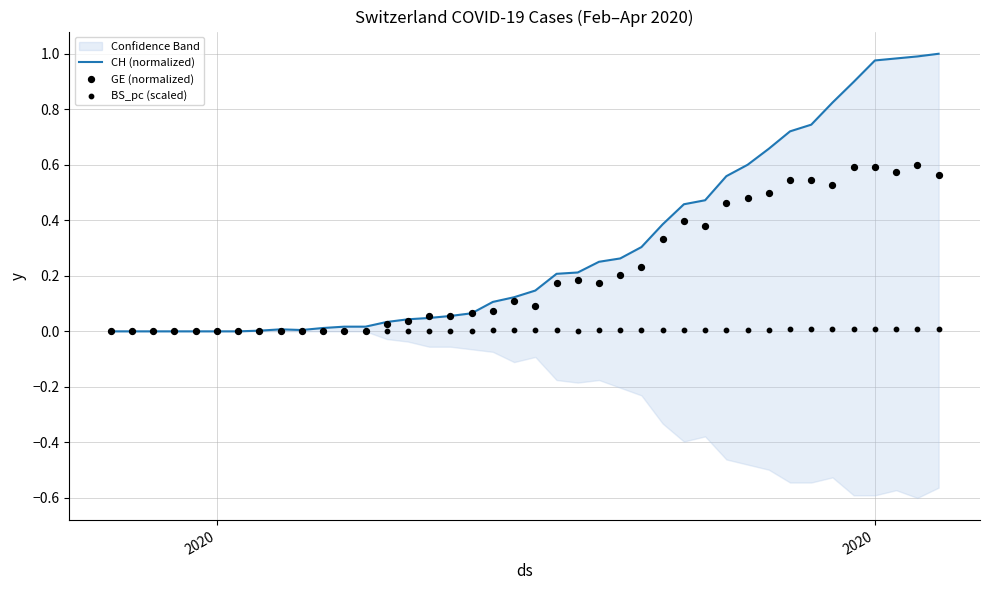

Which series has the largest total across all categories?

CH (normalized)